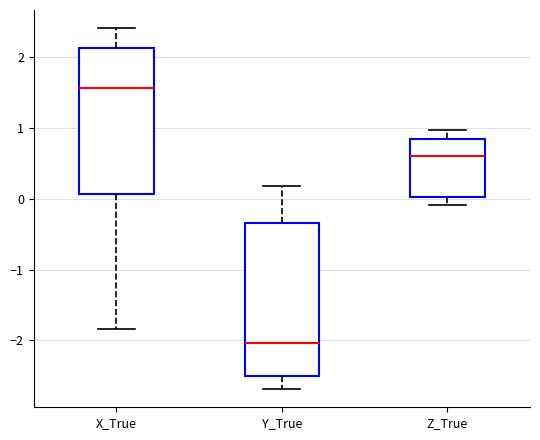

Where does the lower whisker of the box for Y_True end on the y-axis? The values are not printed on the chart, so give them approximately, as read against the axis.

-2.7